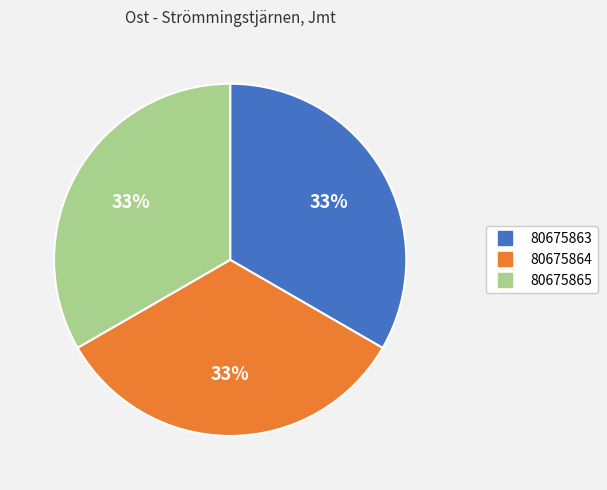

How many segments does this pie chart have?

3